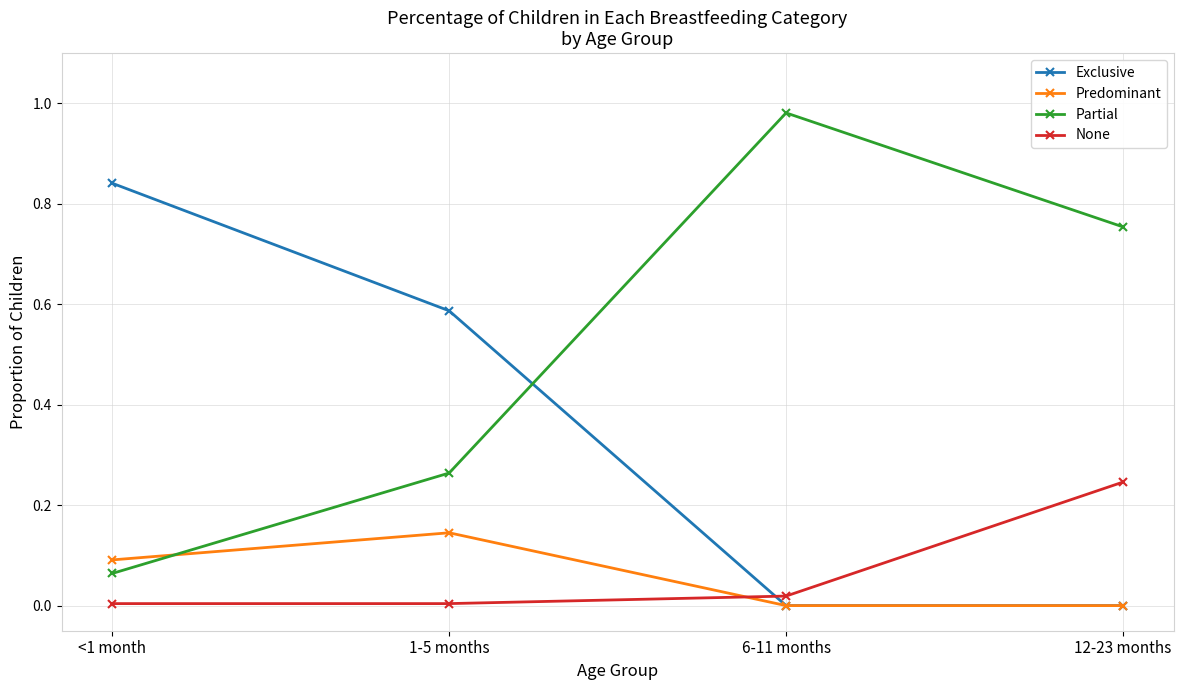

What is the label of the 2nd point from the right?

6-11 months